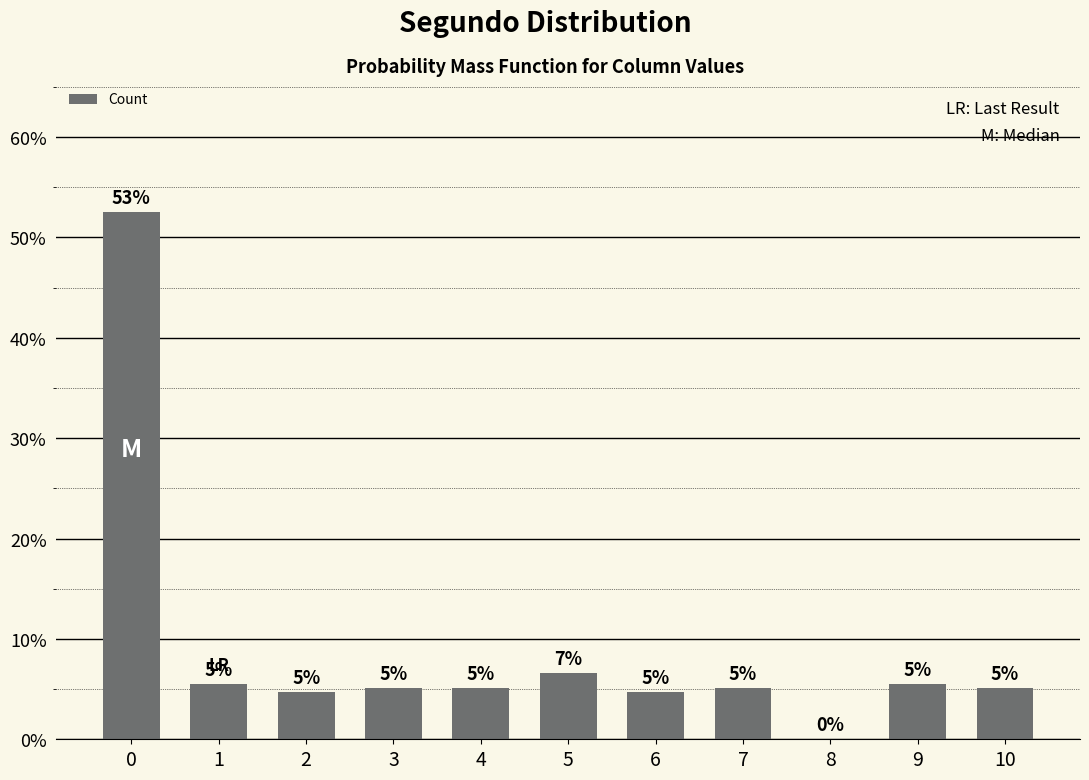

Are the bars horizontal?

No